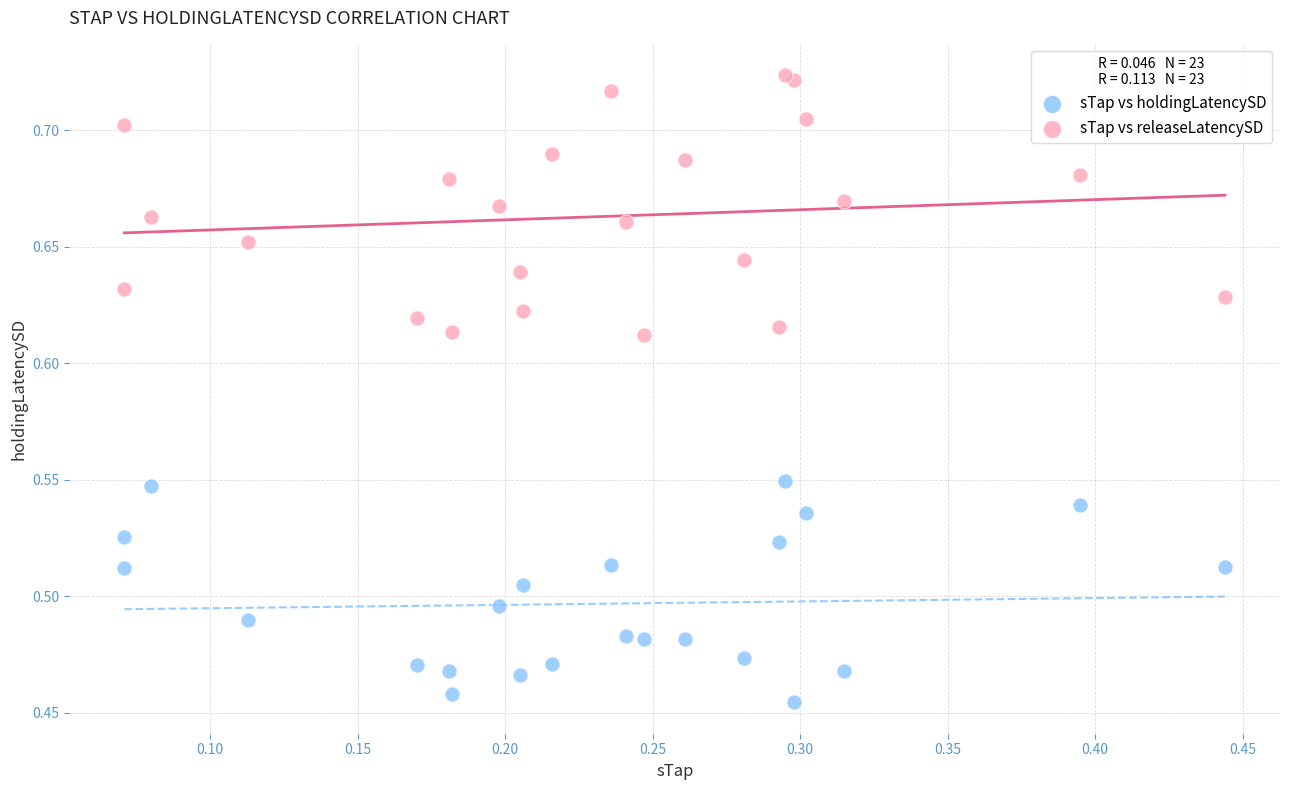

What is the X range (max minus min) for the scatter plot?

0.4